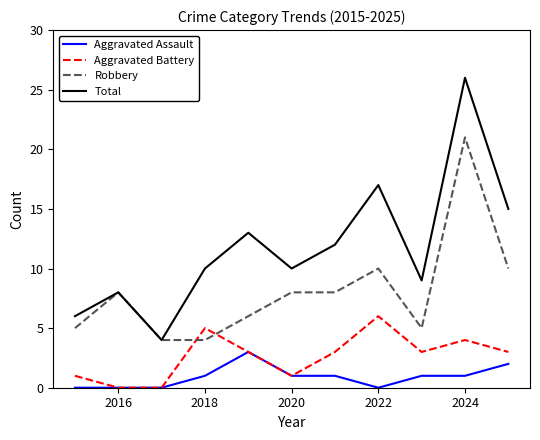

True or false: Aggravated Assault and Total cross at least once.

False